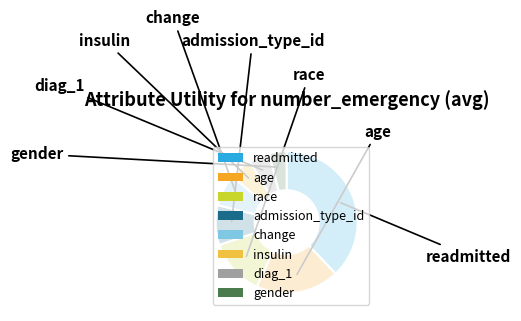

Does insulin represent more than half of the total?

No